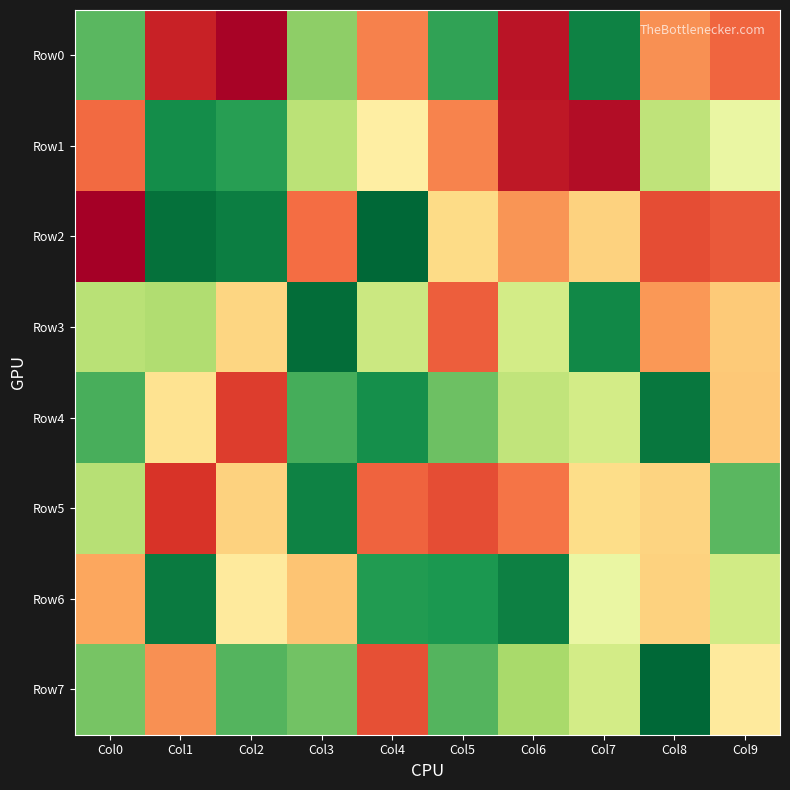

At which category is the sum across all series the highest?

Col3